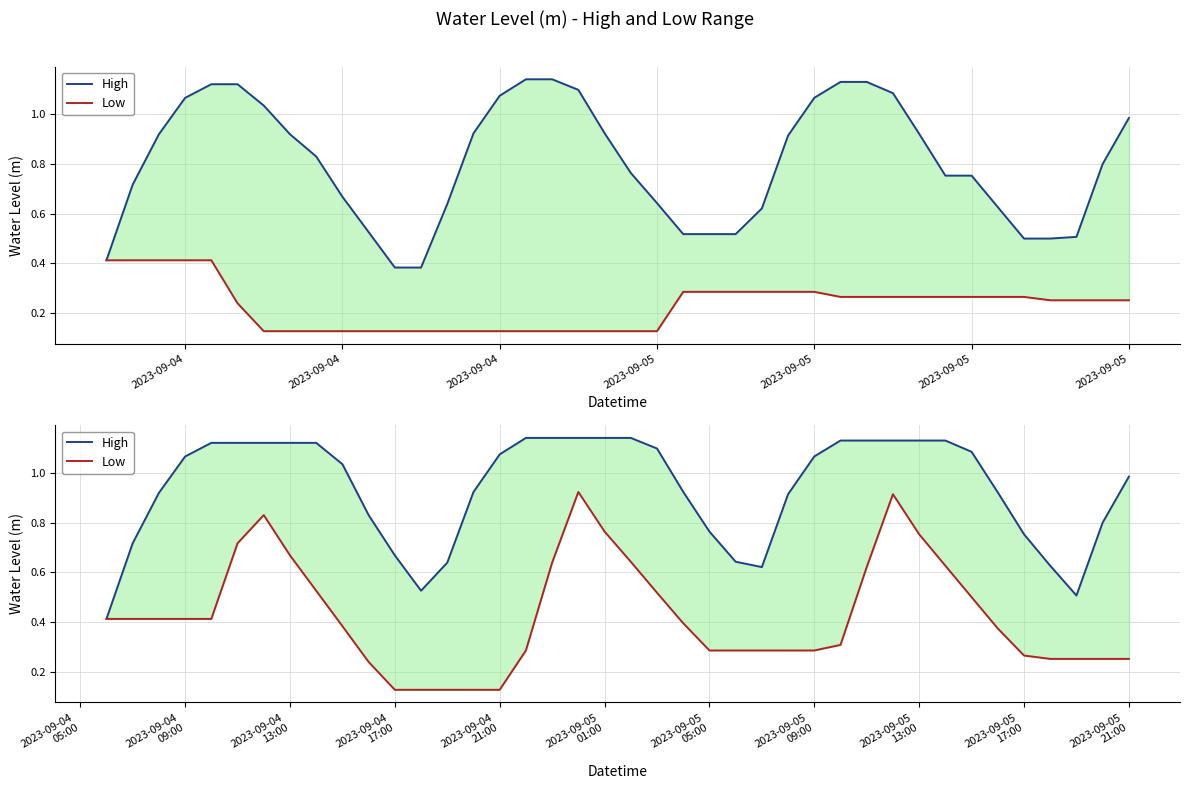

True or false: High has more than 1 points higher than both neighbors.

False